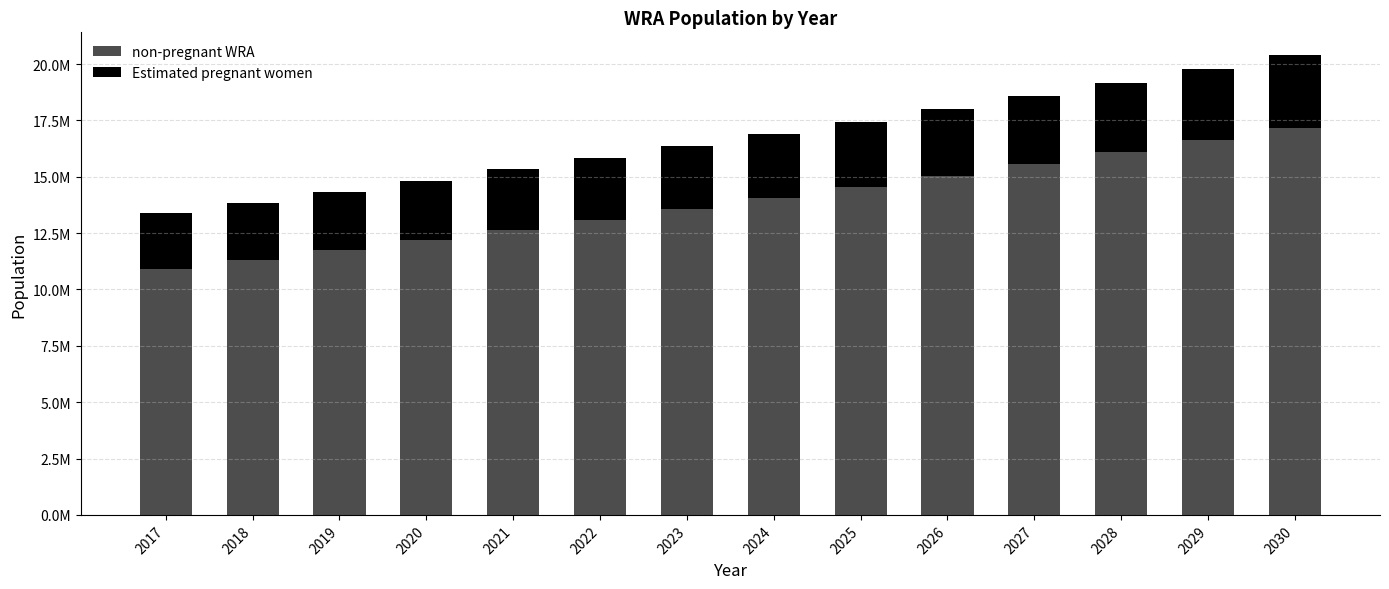

The non-pregnant WRA series shows 11314876.9 at 2018. True or false?

True